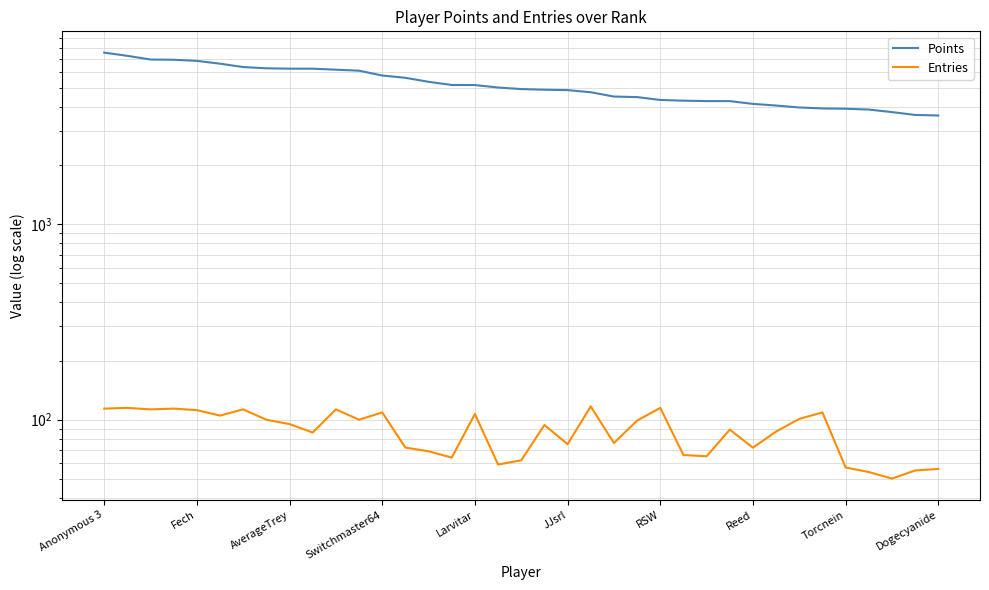

At how many categories does at least one series exceed 6029?

12